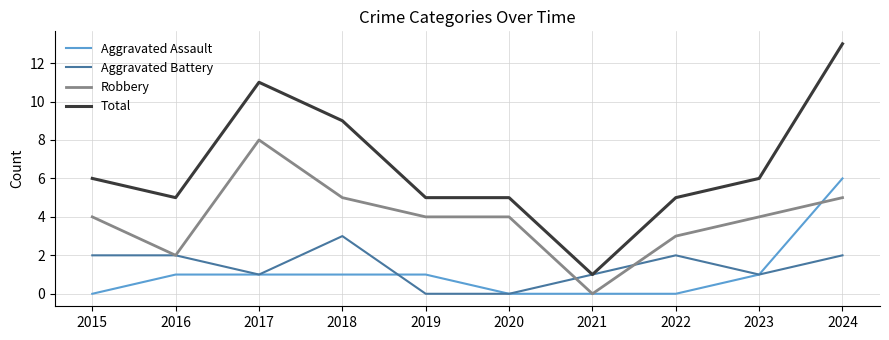

Which series has the largest range (max minus min)?

Total